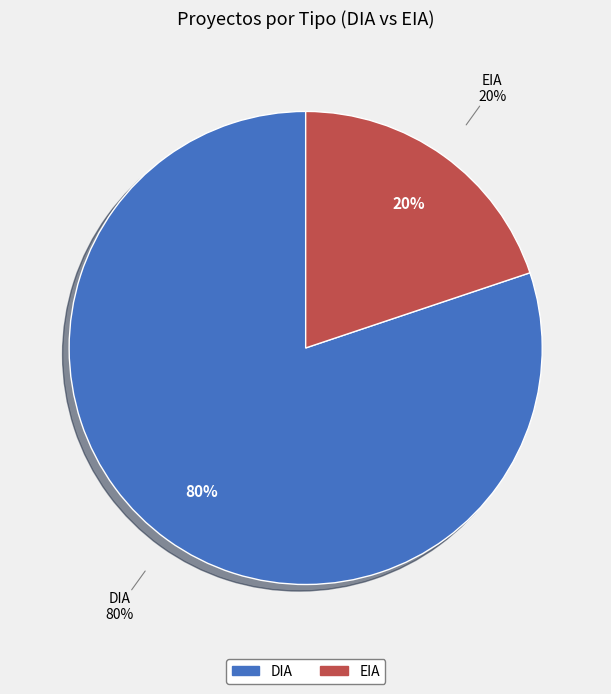

Count the number of slices in the pie.

2